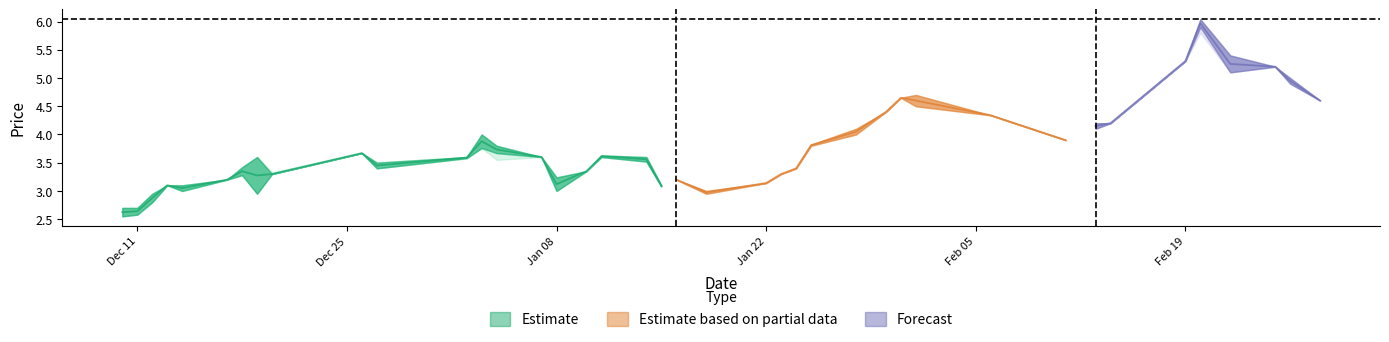

Reading left to right, transcribe all the data shown in this chart.

low: 0=2.5	1=2.6	2=2.8	3=3.1	4=3.0	5=3.2	6=3.3	7=3.0	8=3.3	9=3.7	10=3.4	11=3.6	12=3.8	13=3.5	14=3.6	15=3.0	16=3.4	17=3.6	18=3.5	19=3.1	20=3.2	21=3.0	22=3.1	23=3.3	24=3.4	25=3.8	26=4.0	27=4.4	28=4.7	29=4.5	30=4.3	31=3.9	32=4.1	33=4.2	34=5.3	35=5.8	36=5.1	37=5.2	38=4.9	39=4.6
close: 0=2.5	1=2.7	2=3.0	3=3.1	4=3.1	5=3.2	6=3.4	7=3.0	8=3.3	9=3.7	10=3.5	11=3.6	12=4.0	13=3.7	14=3.6	15=3.0	16=3.4	17=3.6	18=3.5	19=3.1	20=3.2	21=3.0	22=3.1	23=3.3	24=3.4	25=3.8	26=4.1	27=4.4	28=4.7	29=4.7	30=4.3	31=3.9	32=4.2	33=4.2	34=5.3	35=5.9	36=5.4	37=5.2	38=5.0	39=4.6
open: 0=2.7	1=2.6	2=2.8	3=3.1	4=3.0	5=3.2	6=3.3	7=3.6	8=3.3	9=3.7	10=3.4	11=3.6	12=3.8	13=3.8	14=3.6	15=3.2	16=3.4	17=3.6	18=3.6	19=3.1	20=3.2	21=3.0	22=3.1	23=3.3	24=3.4	25=3.8	26=4.0	27=4.4	28=4.7	29=4.5	30=4.3	31=3.9	32=4.1	33=4.2	34=5.3	35=6.0	36=5.1	37=5.2	38=4.9	39=4.6
high: 0=2.7	1=2.7	2=3.0	3=3.1	4=3.1	5=3.2	6=3.4	7=3.6	8=3.3	9=3.7	10=3.5	11=3.6	12=4.0	13=3.8	14=3.6	15=3.2	16=3.4	17=3.6	18=3.6	19=3.1	20=3.2	21=3.0	22=3.1	23=3.3	24=3.4	25=3.8	26=4.1	27=4.4	28=4.7	29=4.7	30=4.3	31=3.9	32=4.2	33=4.2	34=5.3	35=6.0	36=5.4	37=5.2	38=5.0	39=4.6